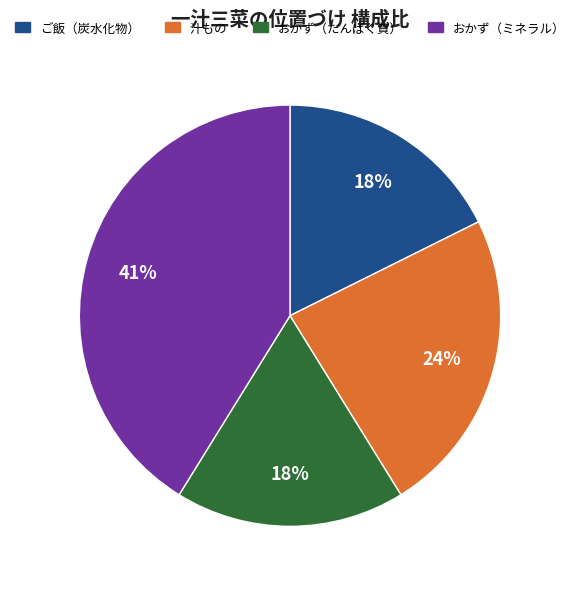

The 汁もの slice represents 37% of the pie. True or false?

False